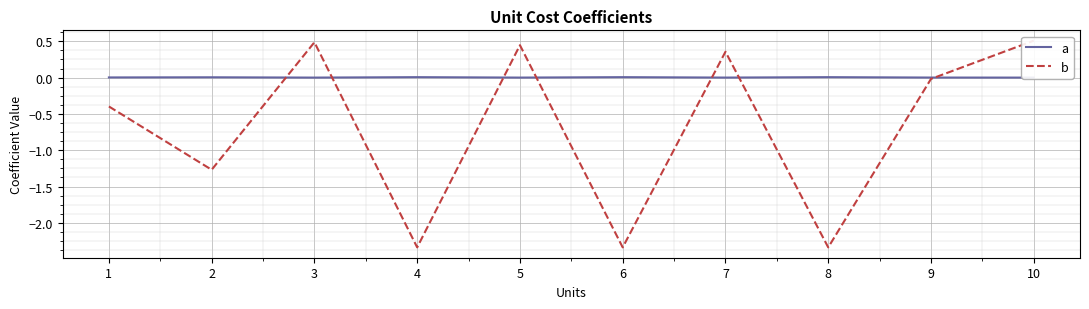

Which series changed the most between 6 and 7?

b